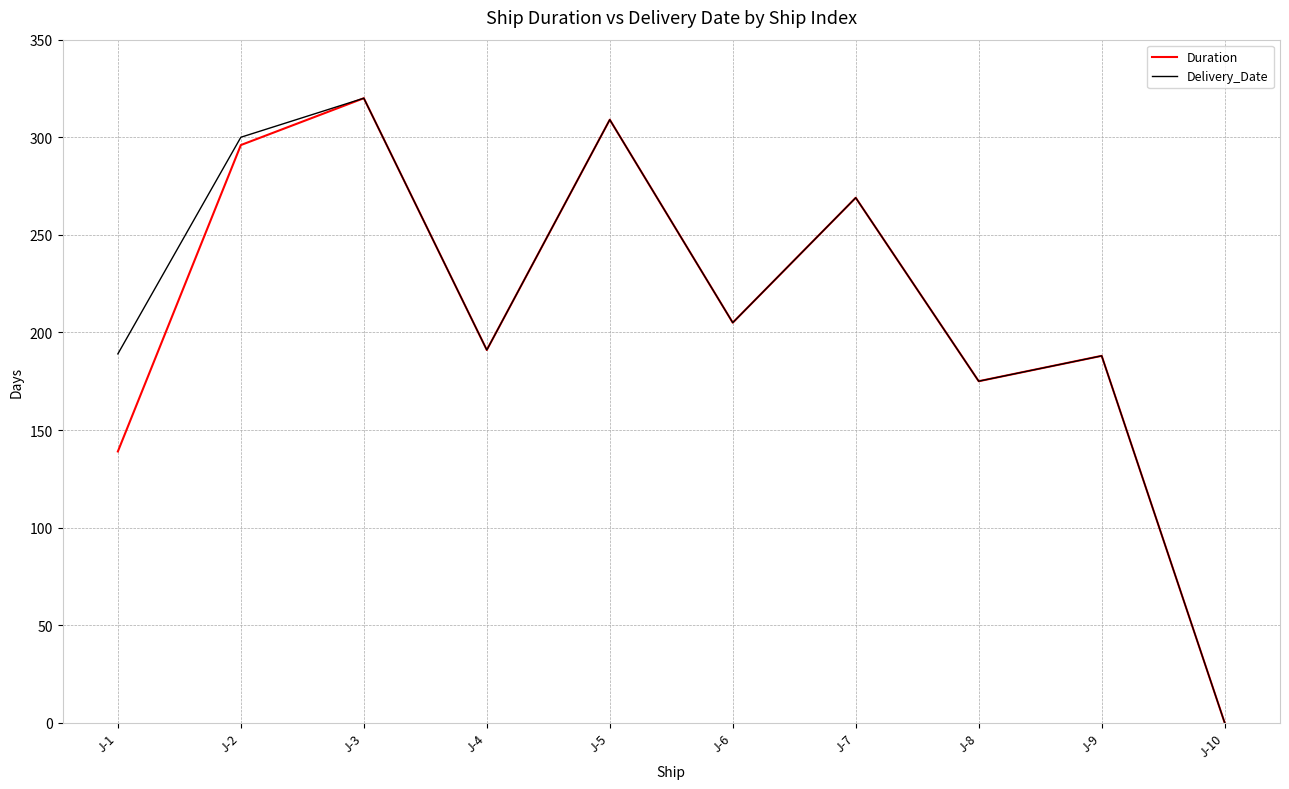

At how many categories does at least one series exceed 27?

9